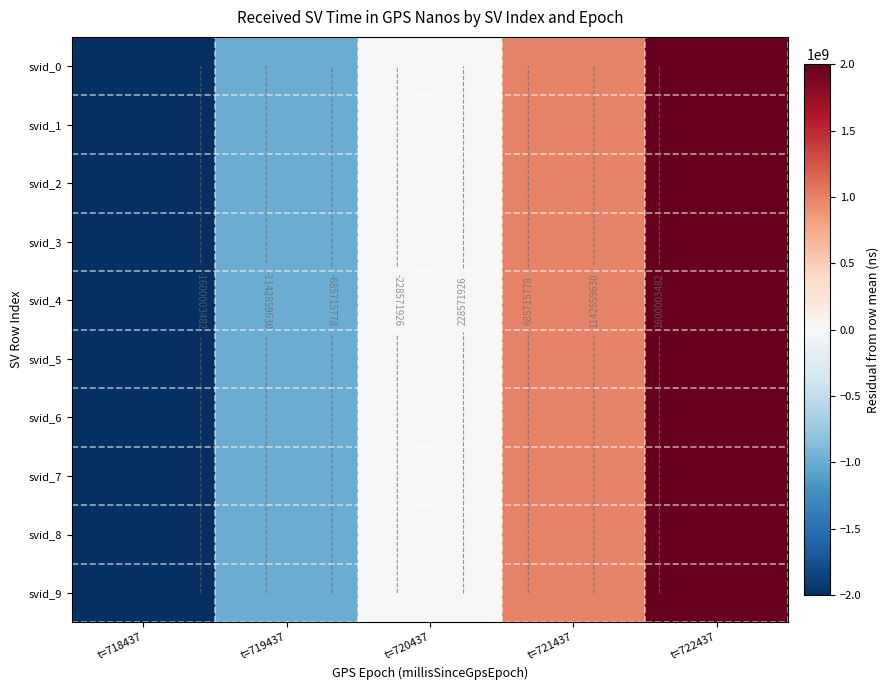

At which category is the sum across all series the highest?

t=722437